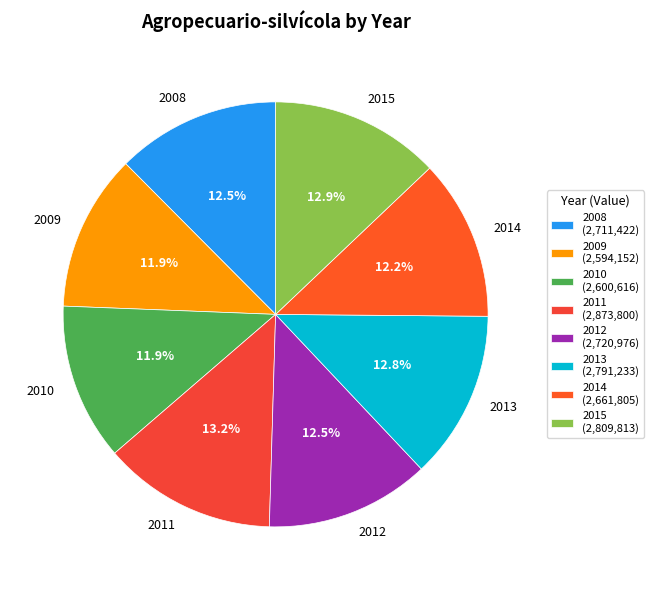

To the nearest percent, what is the difference between the 2011 and 2012 slice percentages?

1%